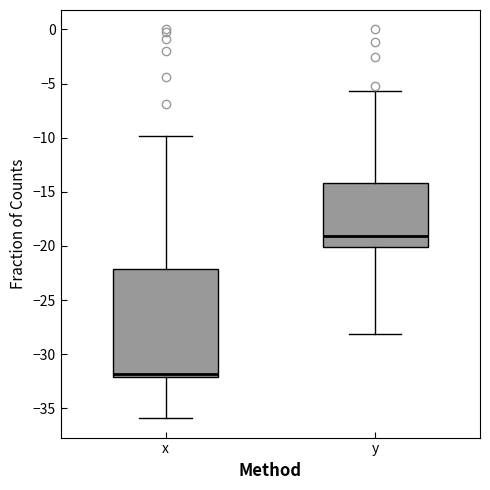

Reading left to right, read every box against the y-axis: the position of its median line, the range the box covers, and the ends of its whiskers. The values are not printed on the chart, so give them approximately, as read against the axis.

x: median -32.0 (just above the box's lower edge), box -32.0 to -22.0, whiskers -36.0 to -10.0
y: median -19.0, box -20.0 to -14.0, whiskers -28.0 to -5.5